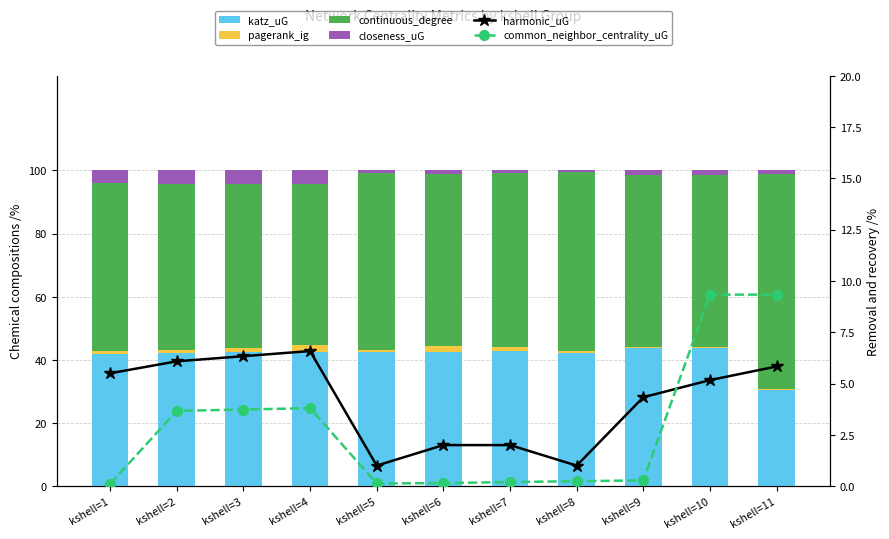

Which series has the largest range (max minus min)?

continuous_degree